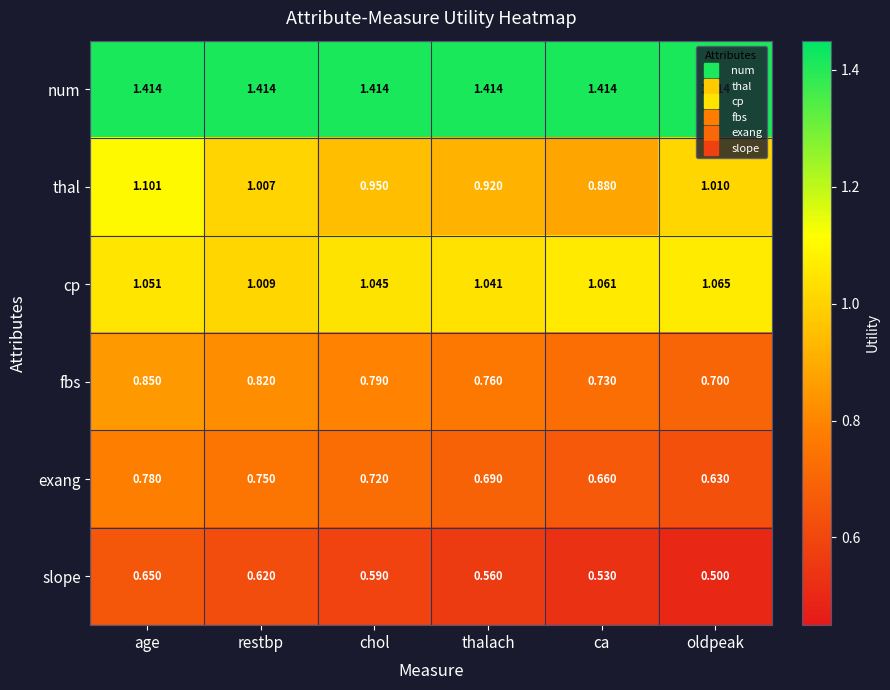

Which series has the largest range (max minus min)?

thal